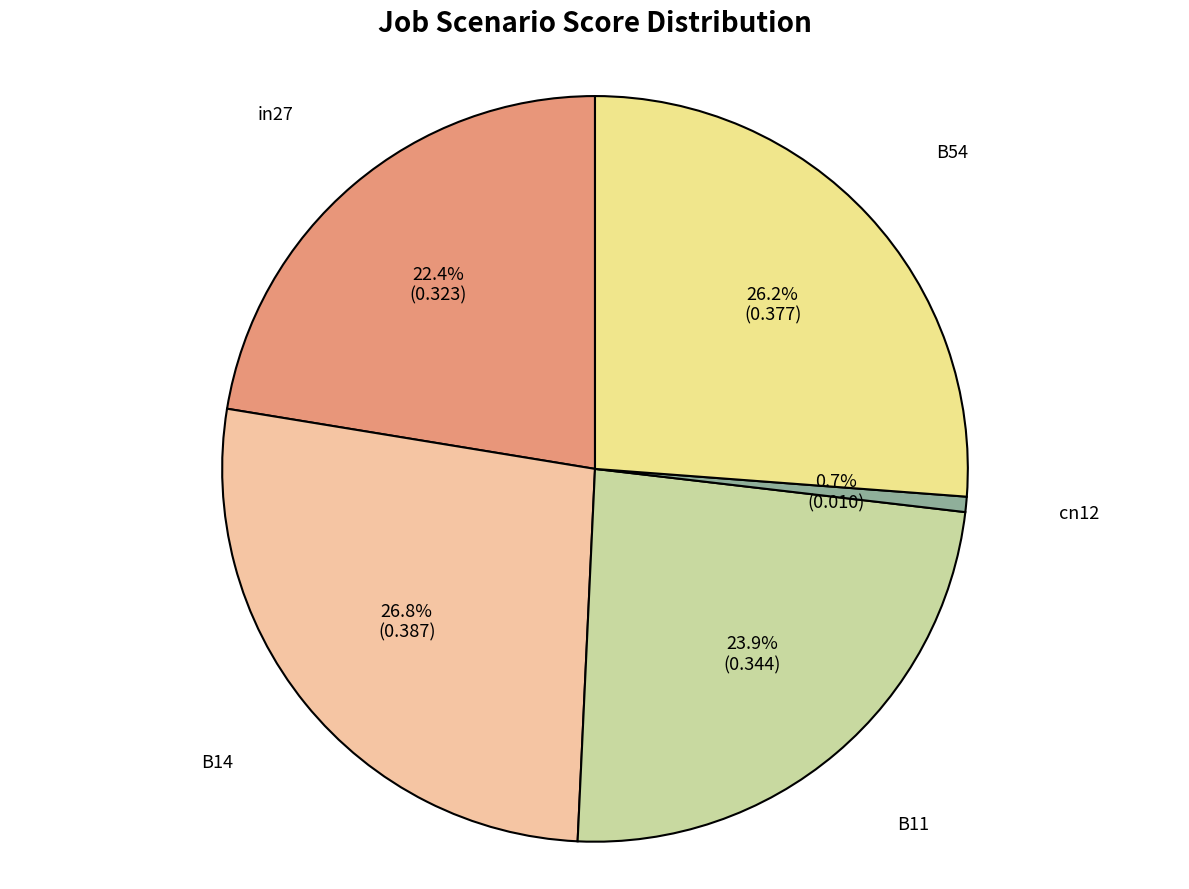

Is there any slice that represents more than half of the pie?

No